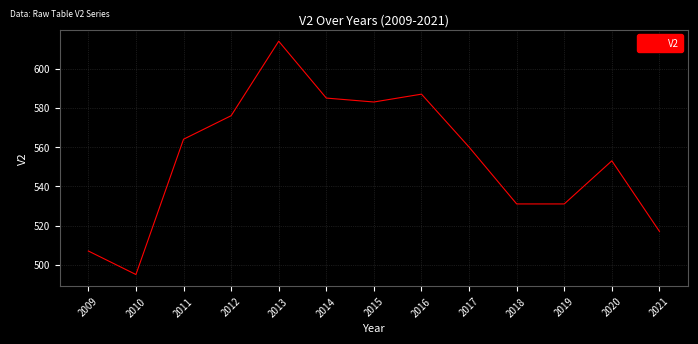

Does the chart display data point markers on the line(s)?

No